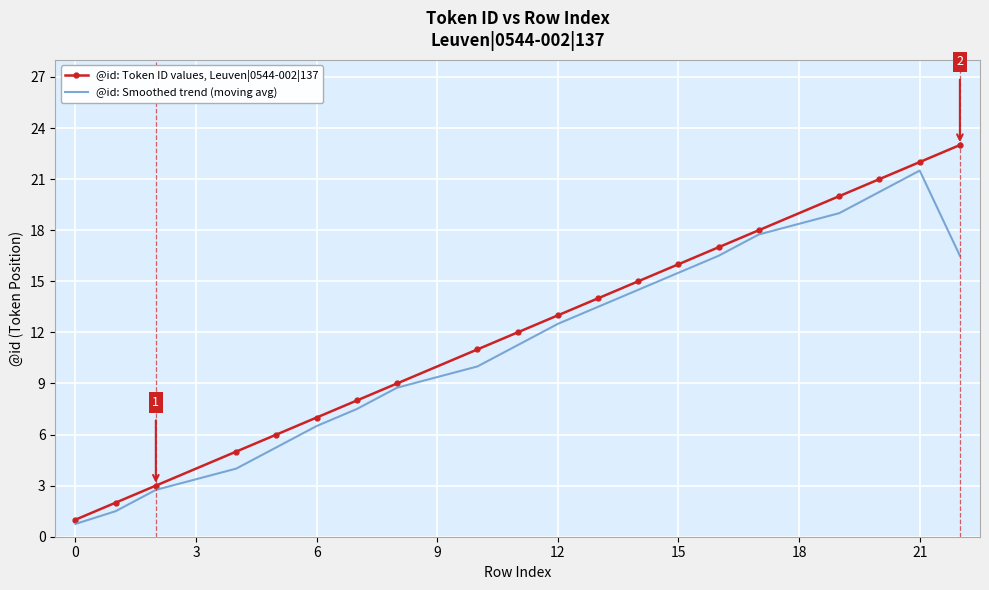

List the series in order of their peak value, lowest first.

@id: Smoothed trend (moving avg), @id: Token ID values, Leuven|0544-002|137